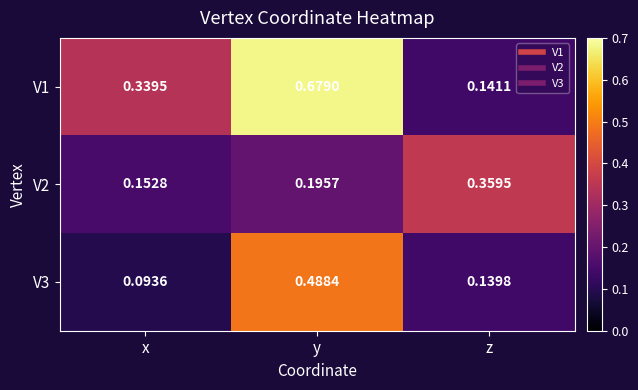

Which label corresponds to the smallest value in the chart?

x